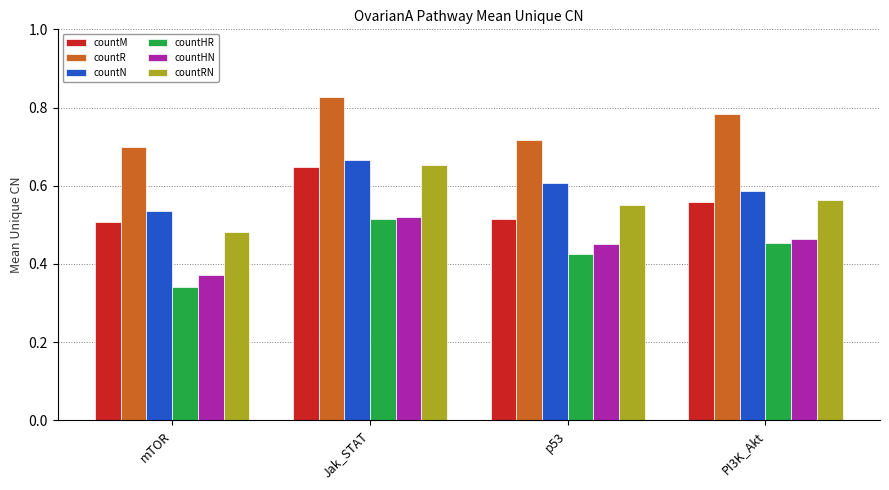

At which label is countHR closest to 0?

mTOR